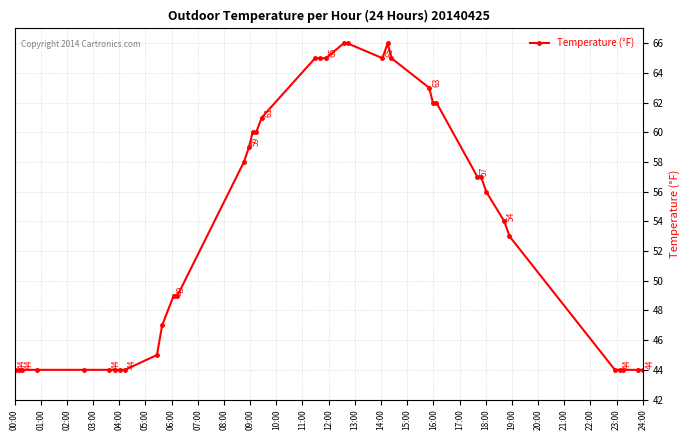

What is the difference between the maximum and minimum values?

22